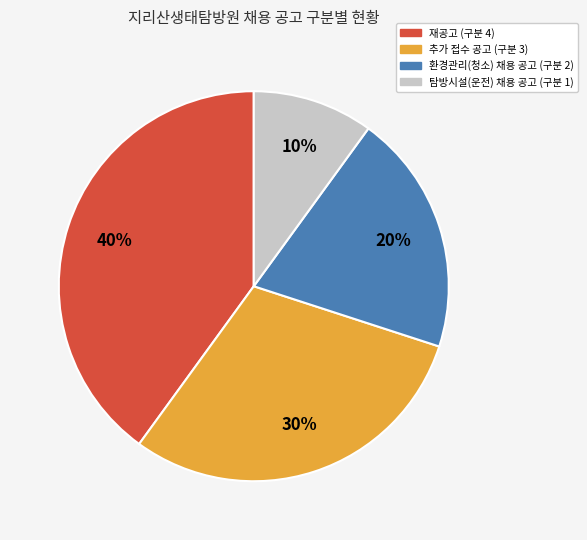

How many slices are in this pie chart?

4